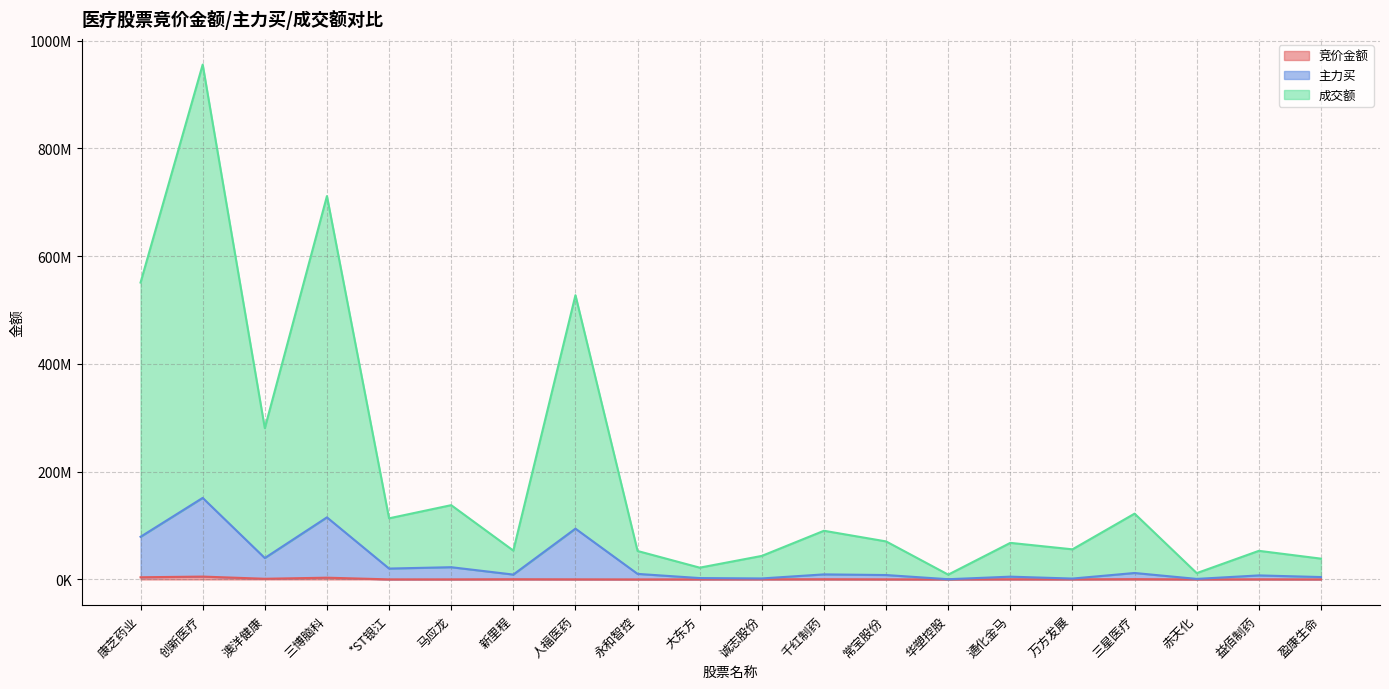

At which label does 成交额 reach its peak?

创新医疗